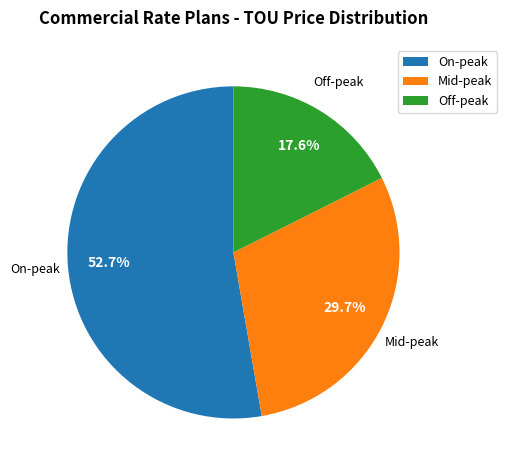

Which category has the biggest portion of the pie?

On-peak